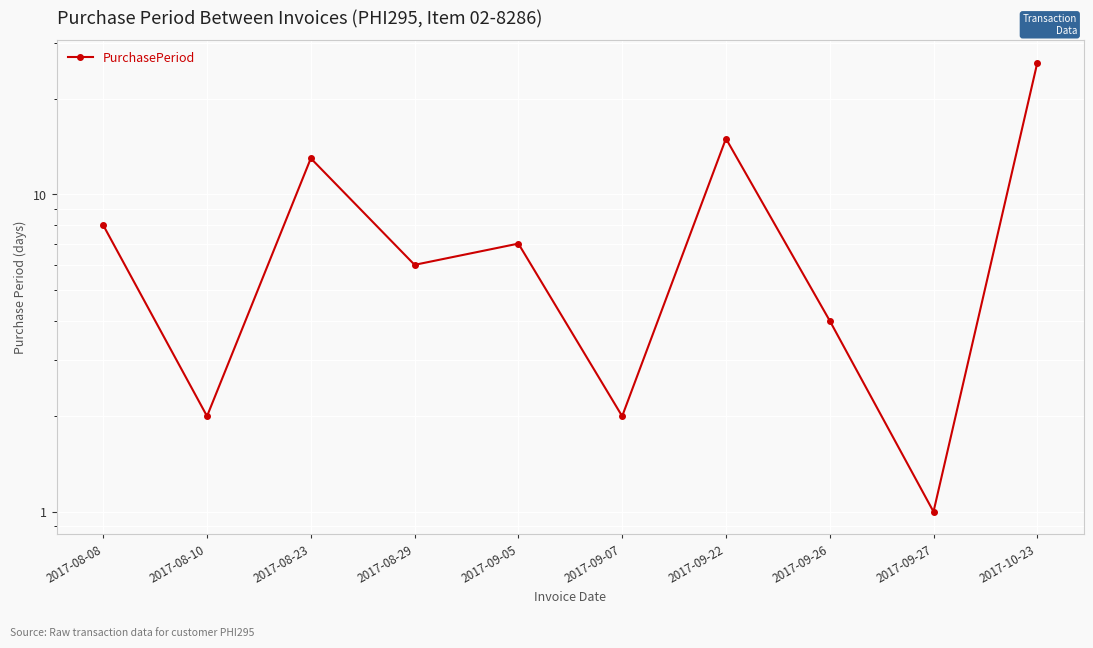

Which category has the lowest value across all series?

2017-09-27